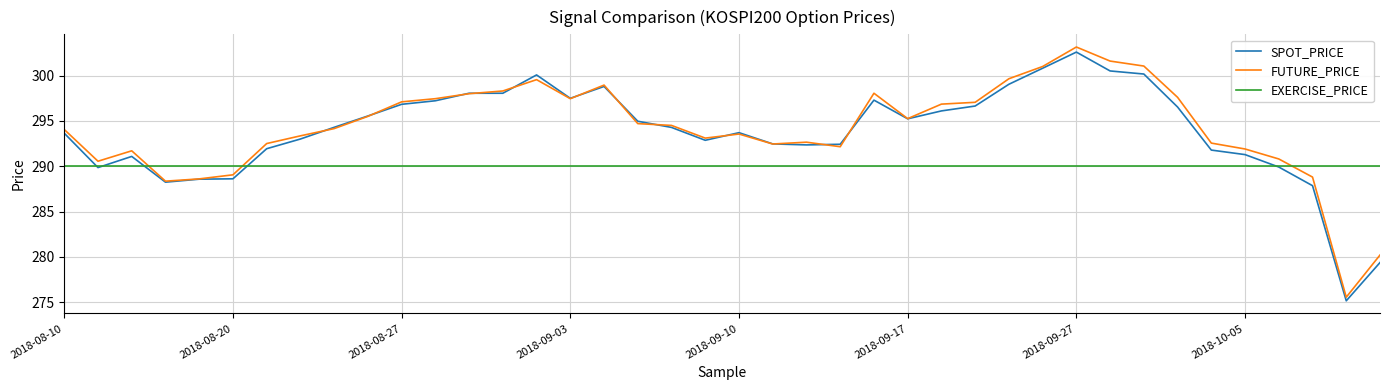

What is the minimum value for FUTURE_PRICE?

275.6